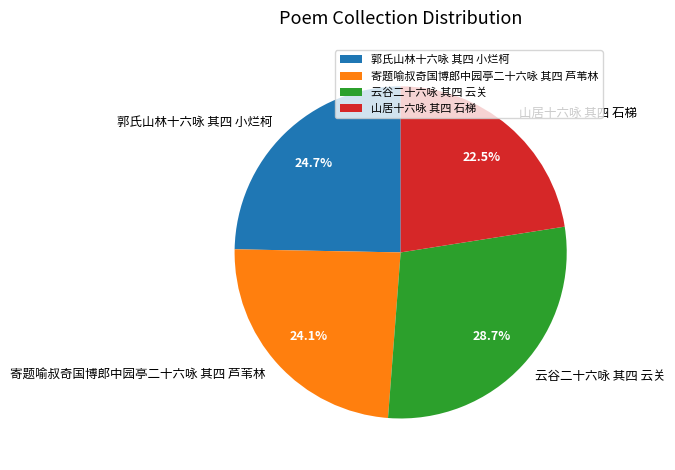

True or false: 郭氏山林十六咏 其四 小烂柯 accounts for 25% of the total.

True